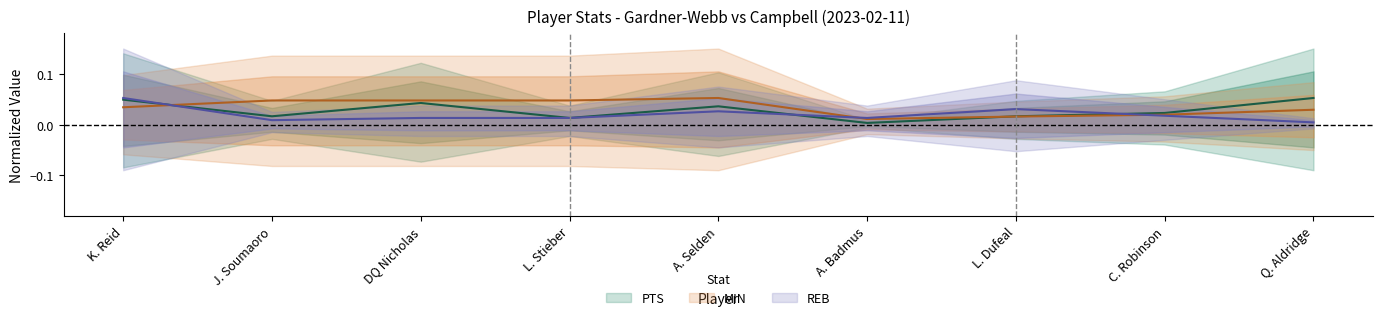

True or false: REB has more than 1 points higher than both neighbors.

True